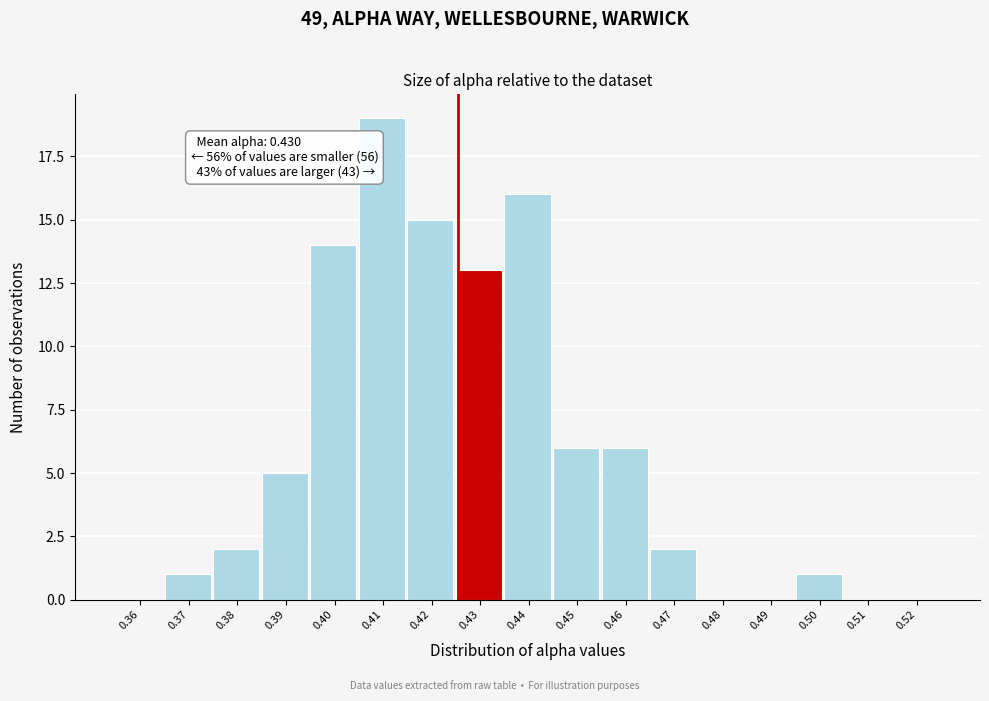

Reading right to left, list all the values displayed in this chart.

0.52=0	0.51=0	0.50=1	0.49=0	0.48=0	0.47=2	0.46=6	0.45=6	0.44=16	0.43=13	0.42=15	0.41=19	0.40=14	0.39=5	0.38=2	0.37=1	0.36=0